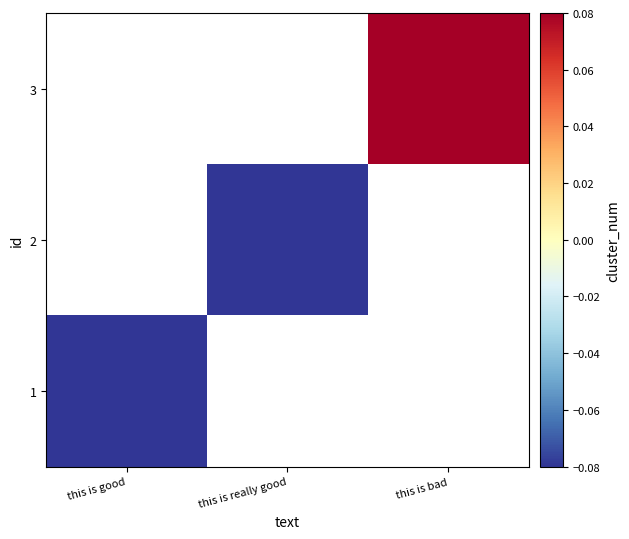

What is the minimum value shown in the chart?

-0.1